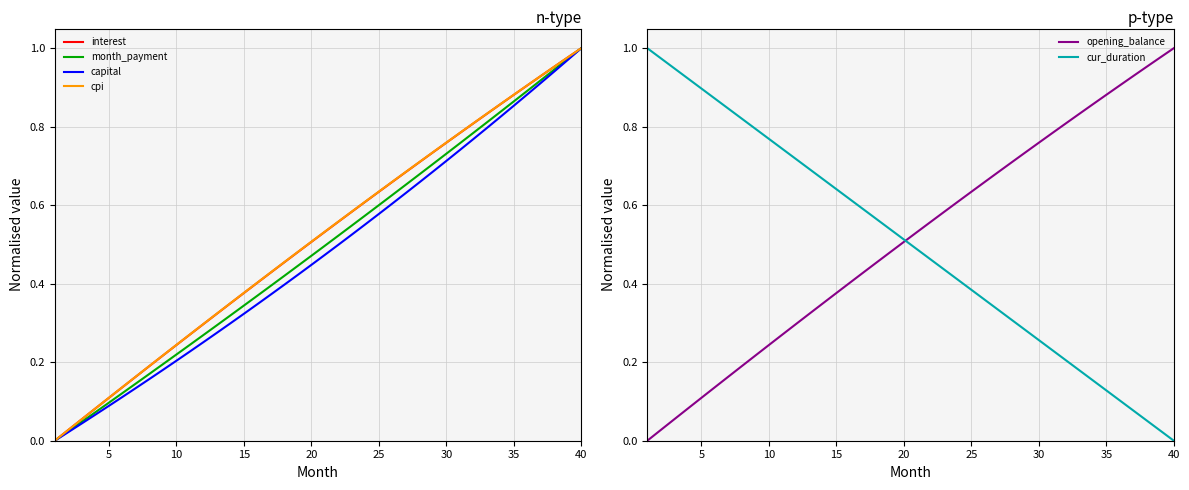

What are all the series names shown in the legend?

interest, month_payment, capital, cpi, opening_balance, cur_duration